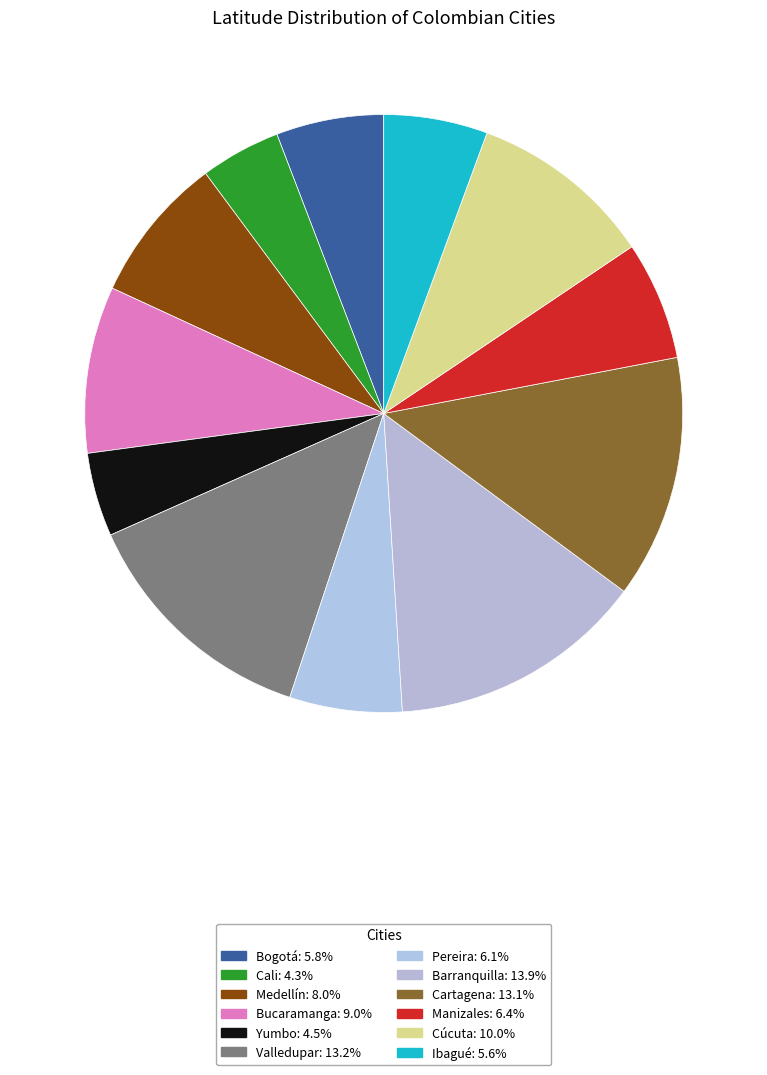

Does any single category account for the majority?

No